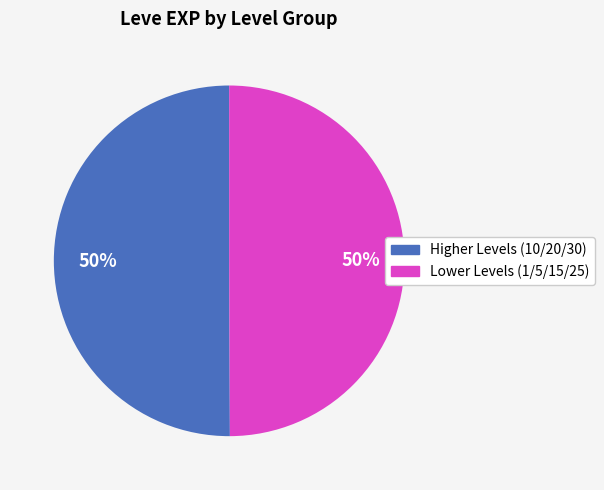

To the nearest percent, what is the average slice percentage?

50%